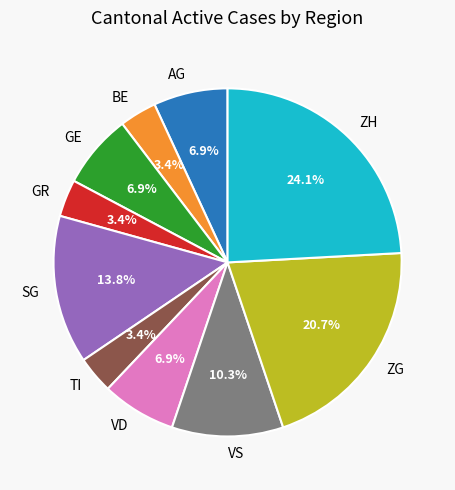

To the nearest percent, what portion does GE represent?

7%